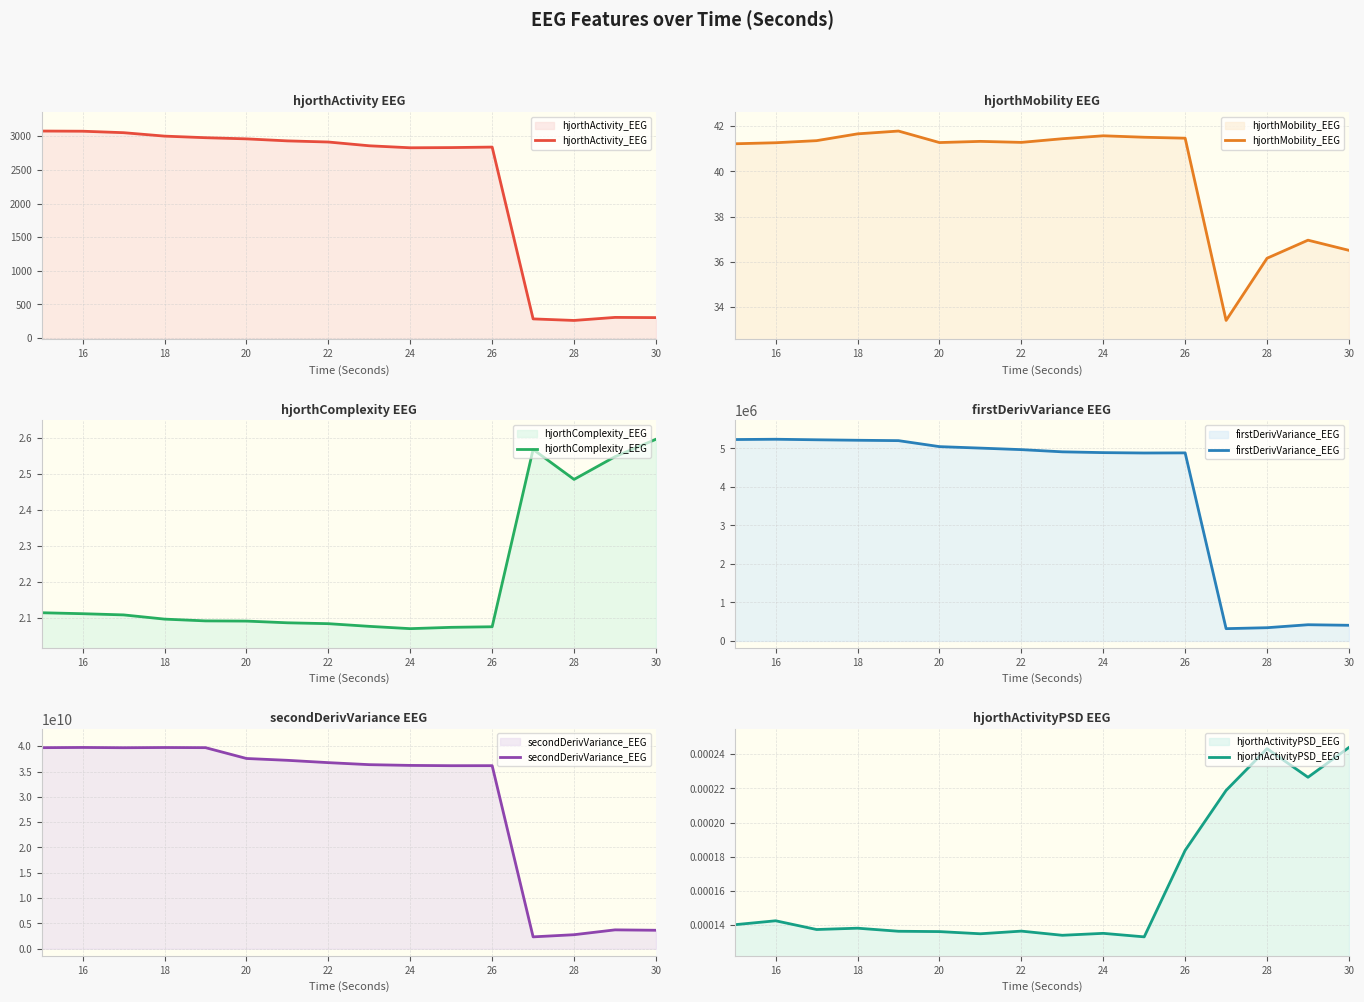

The value of hjorthActivity_EEG at 20 is 2961.6. True or false?

True